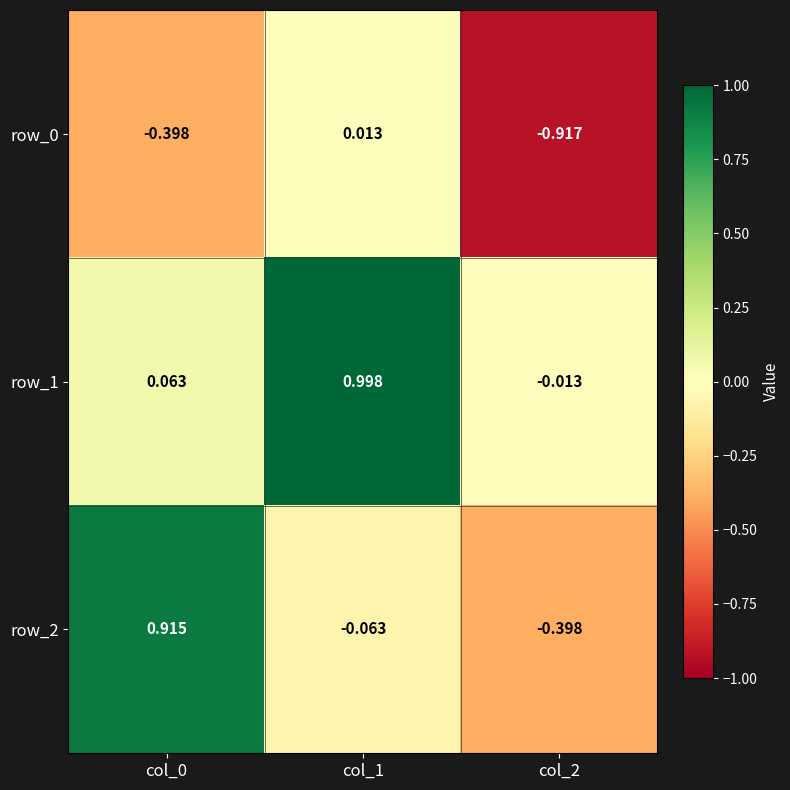

Which series has the widest spread of values?

row_2